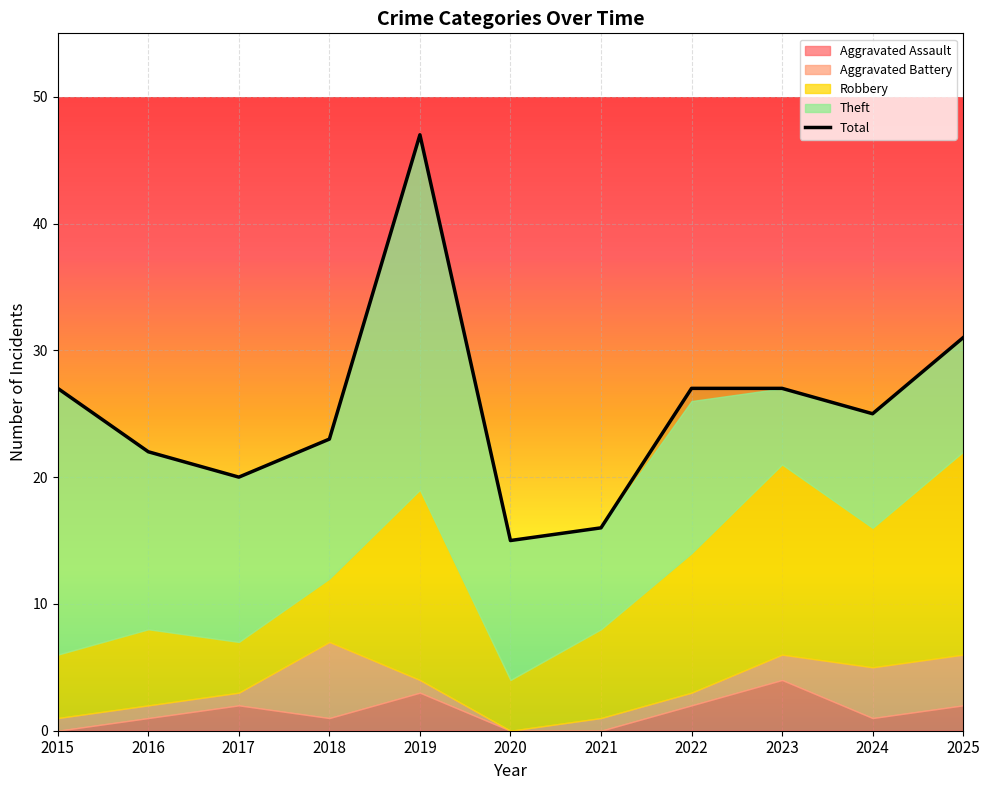

Which series has the largest range (max minus min)?

Total